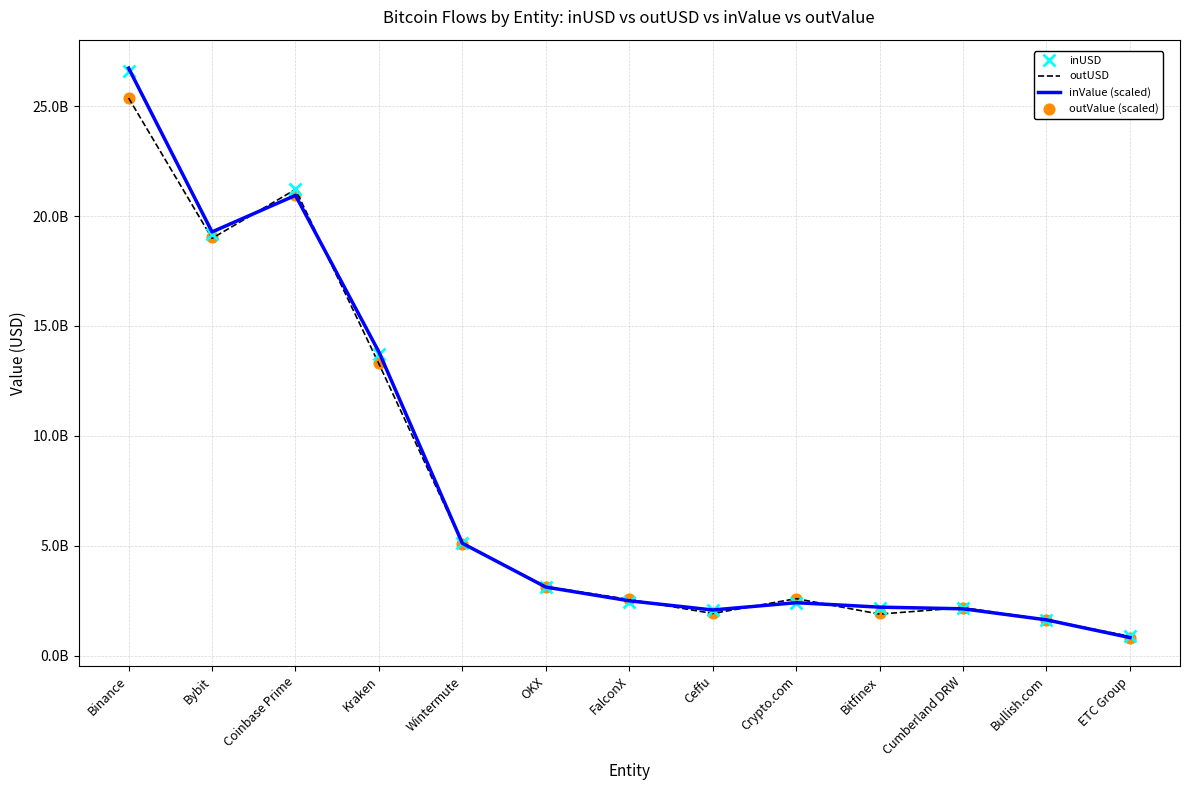

At how many categories does at least one series exceed 2331432153?

8